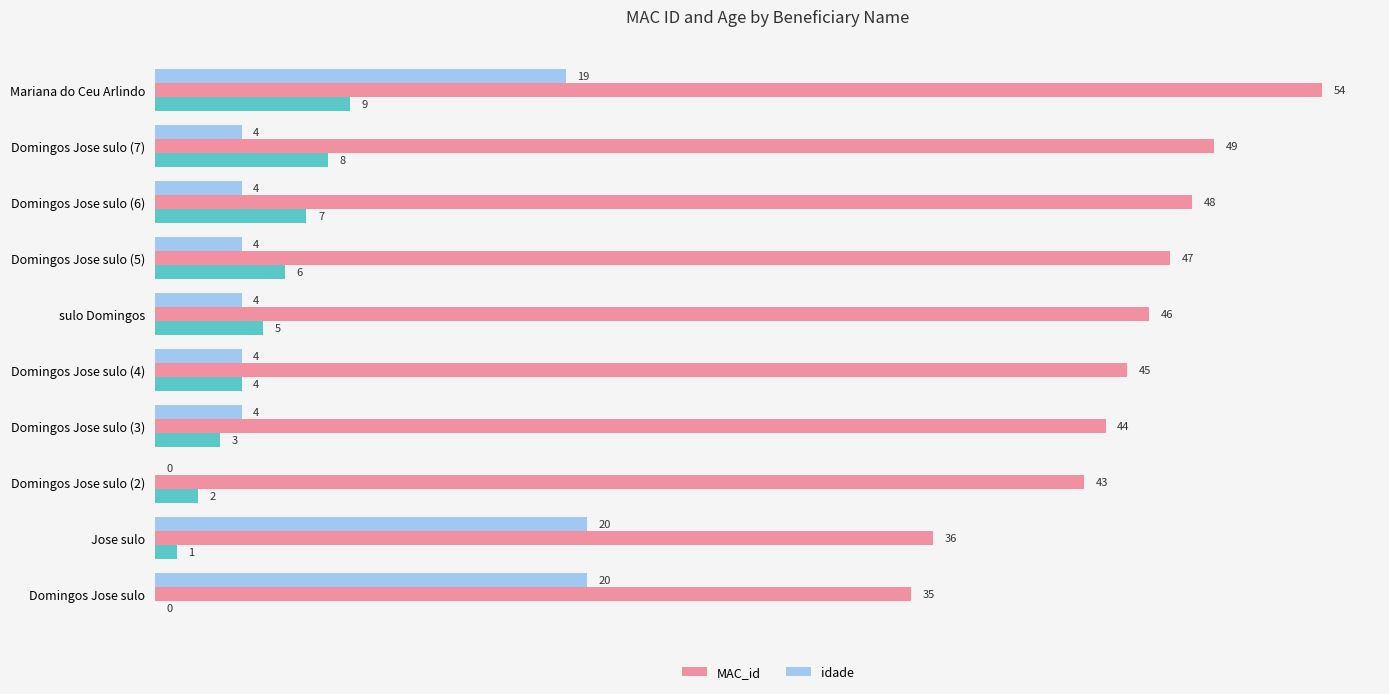

What is the sum of all MAC_id values?

447